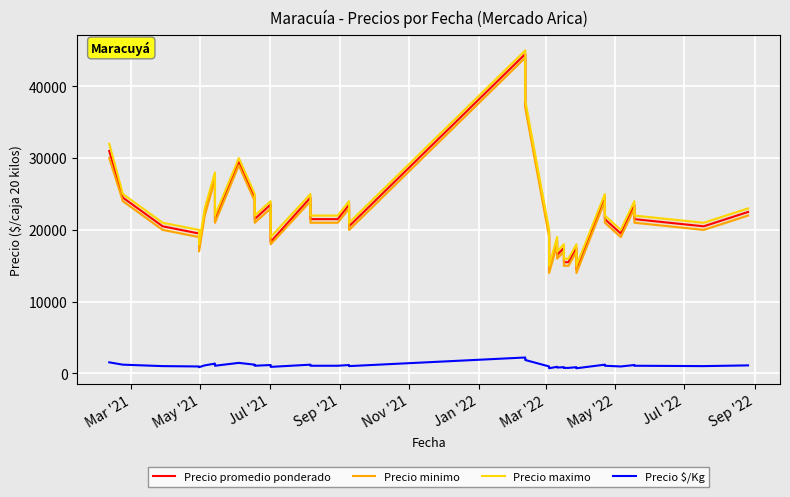

Which series has the largest range (max minus min)?

Precio promedio ponderado